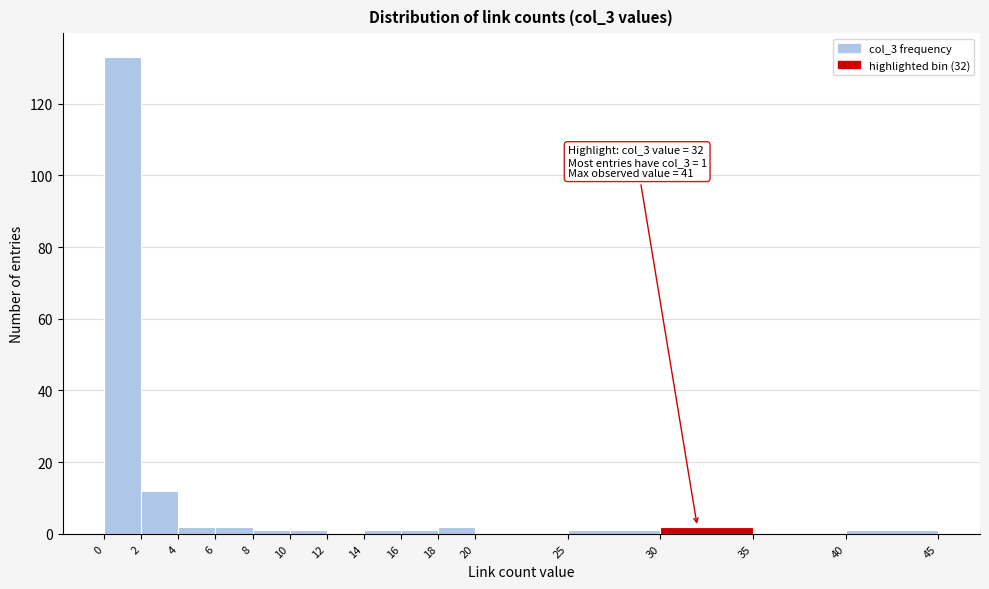

Over which range of the x-axis is the bar tallest?

0 to 2